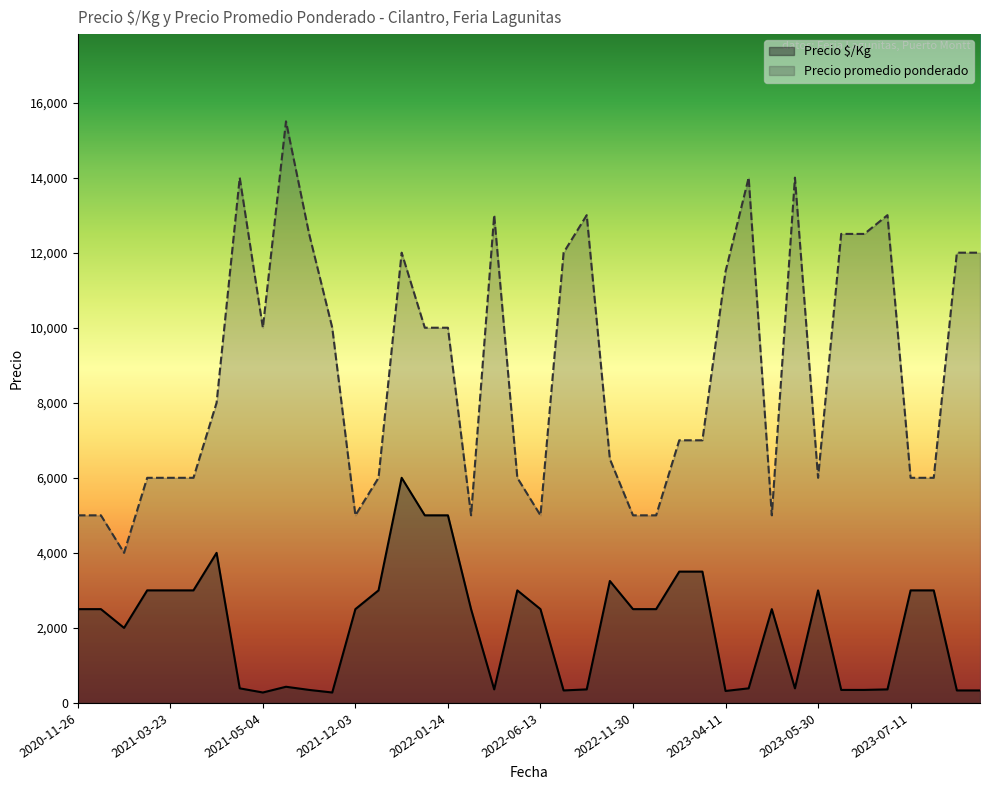

Which series has the largest range (max minus min)?

Precio promedio ponderado